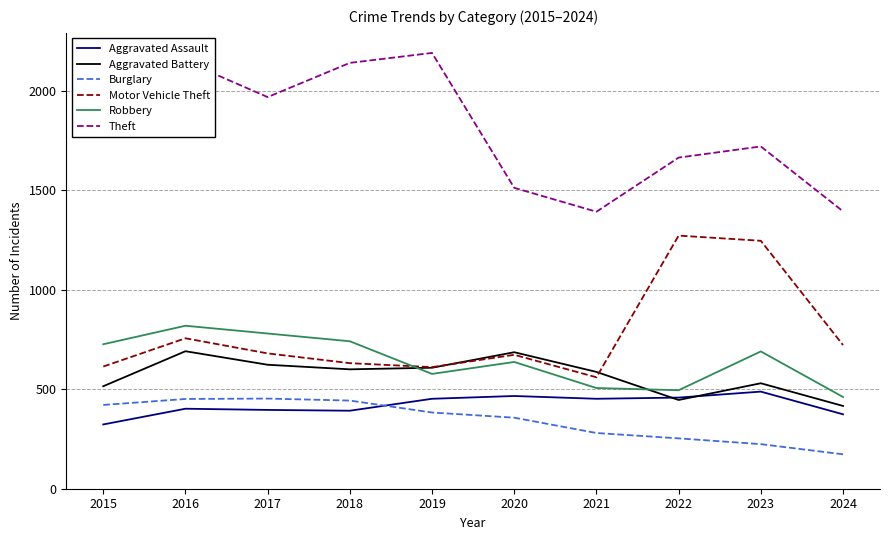

True or false: Theft has more than 0 points higher than both neighbors.

True